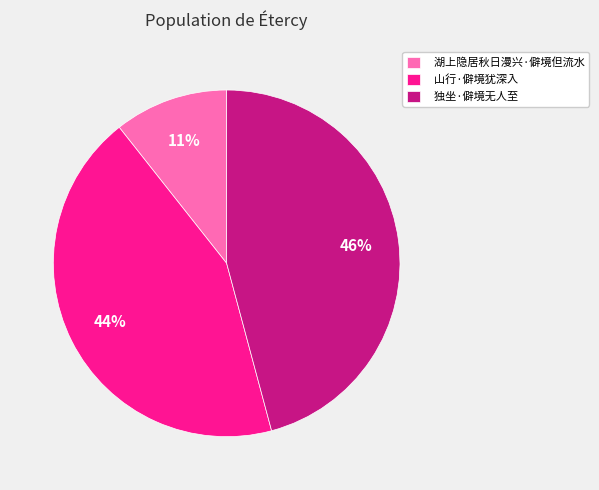

How many slices are in this pie chart?

3